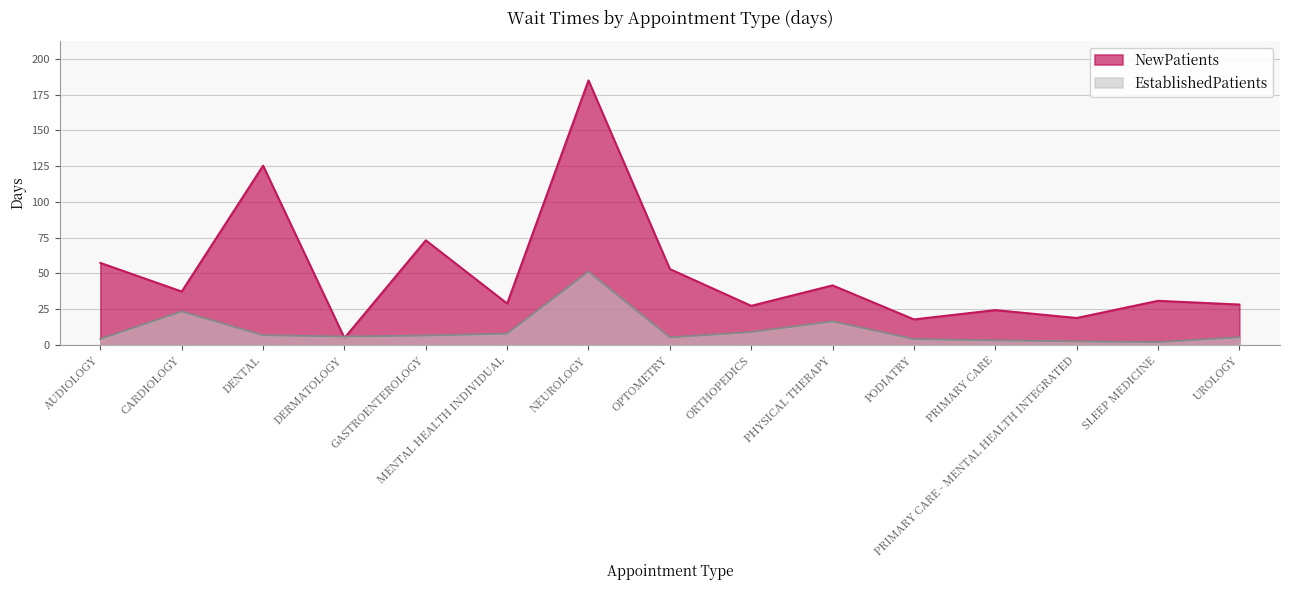

What is the label of the 14th point from the right?

CARDIOLOGY